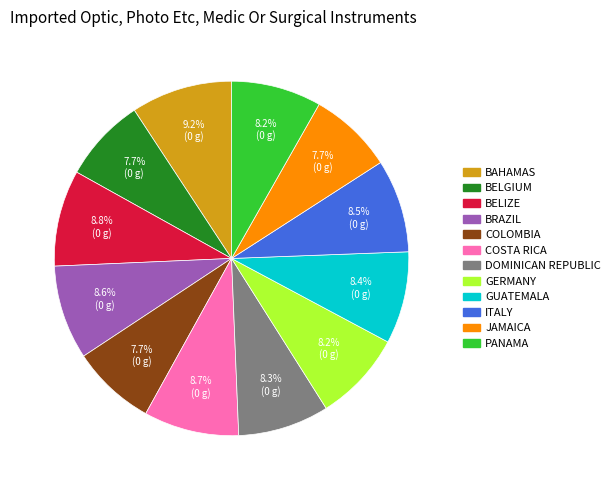

Is there a majority slice in this chart?

No